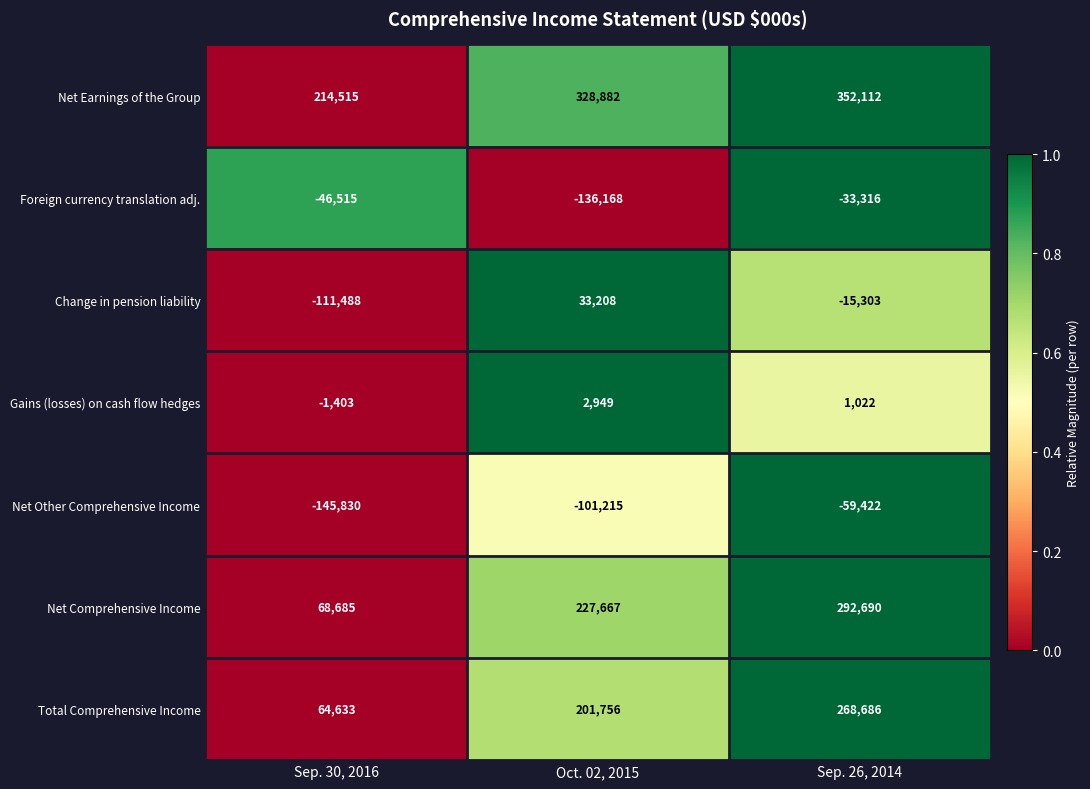

Which series has the largest total across all categories?

Net Earnings of the Group